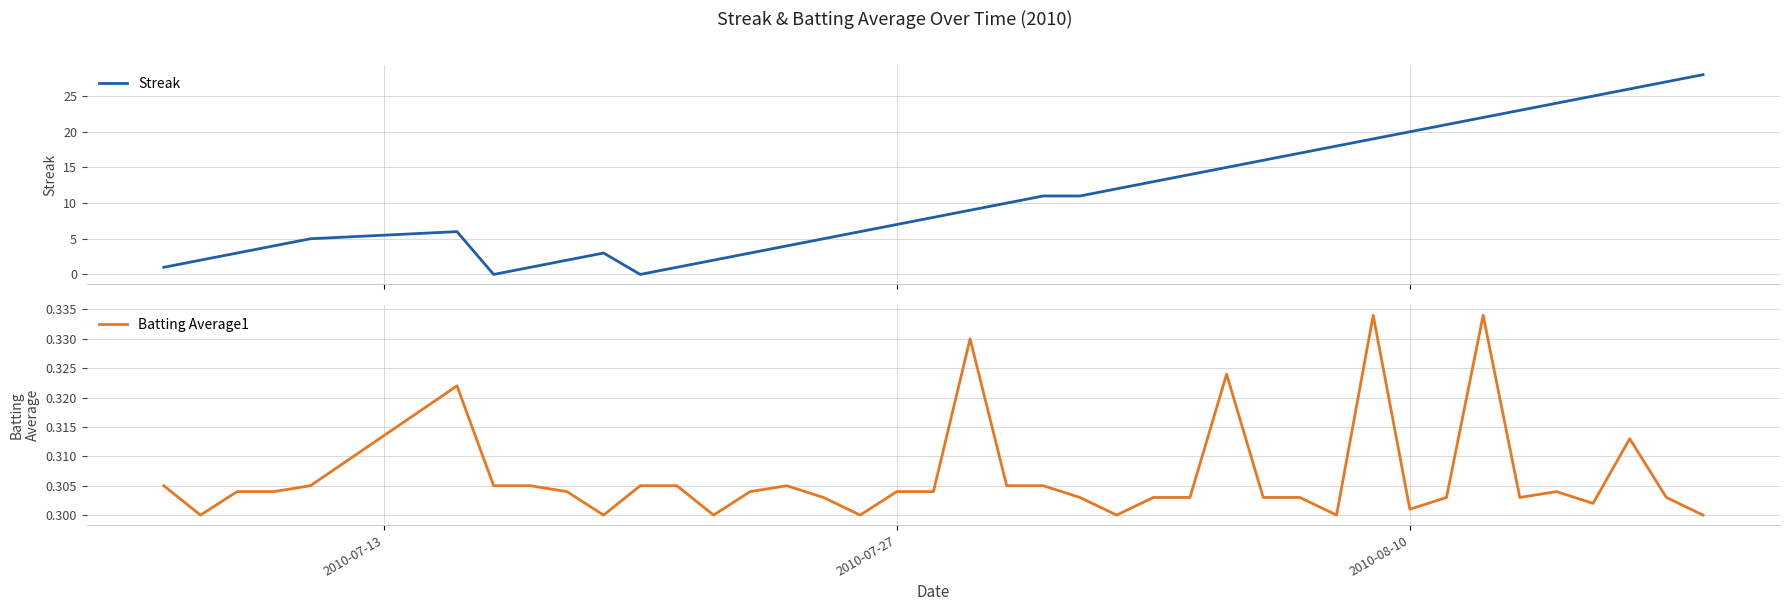

List the series in order of their peak value, lowest first.

Batting Average1, Streak